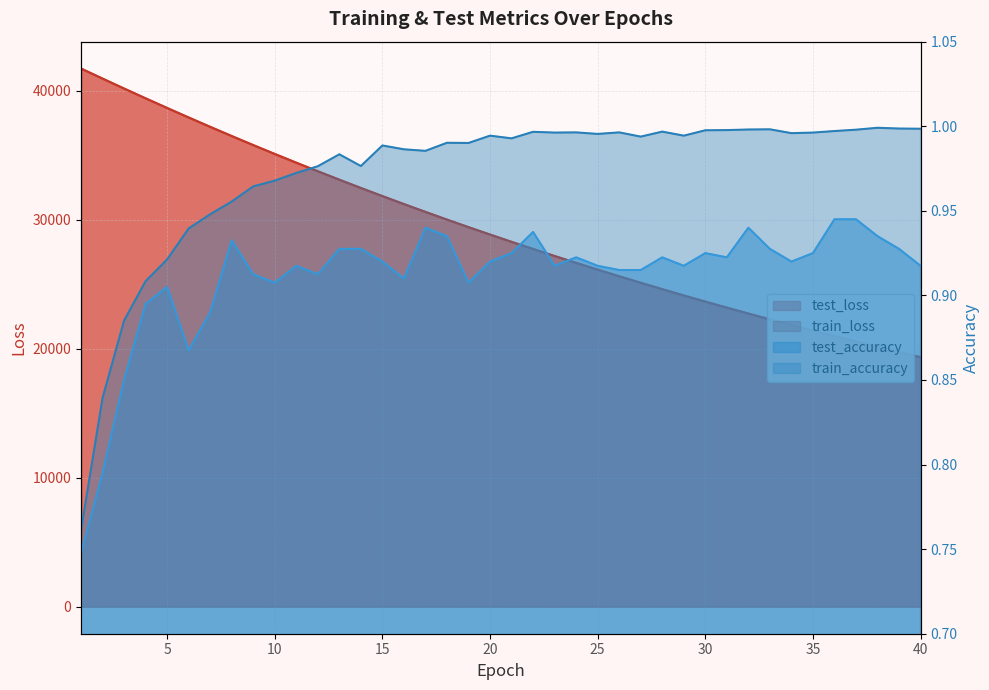

Which has a higher value, 6 or 17?

6